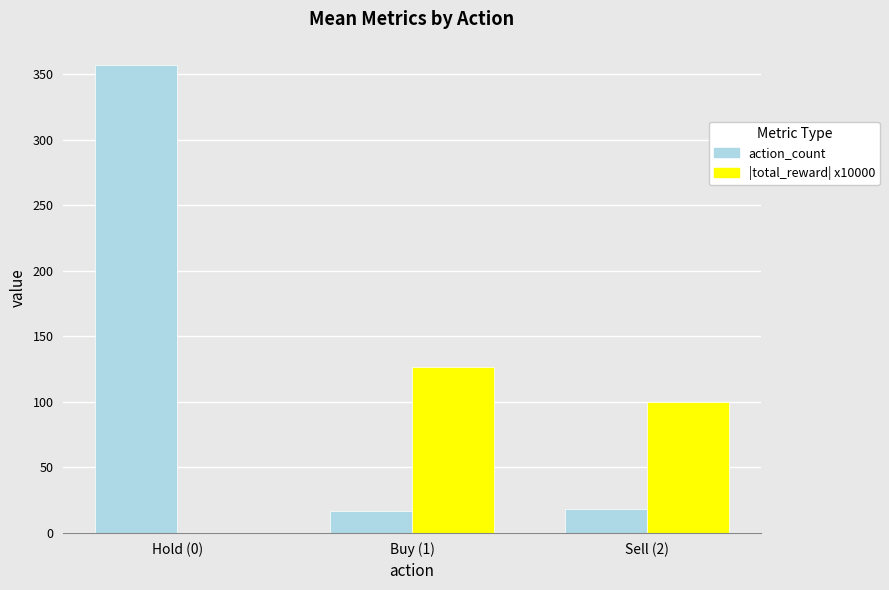

Which series changed the most between Hold (0) and Buy (1)?

action_count